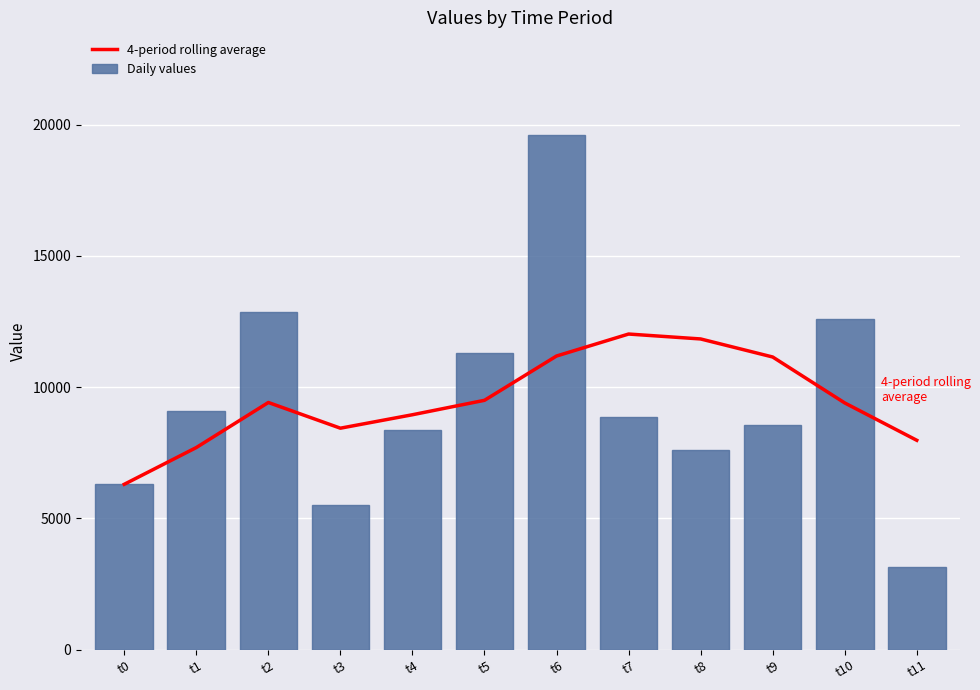

Between t2 and t7, which is larger?

t7